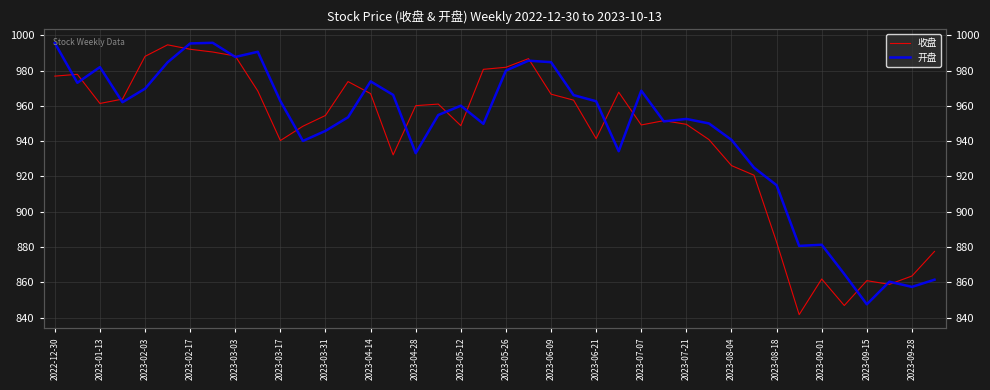

Does the chart display data point markers on the line(s)?

No